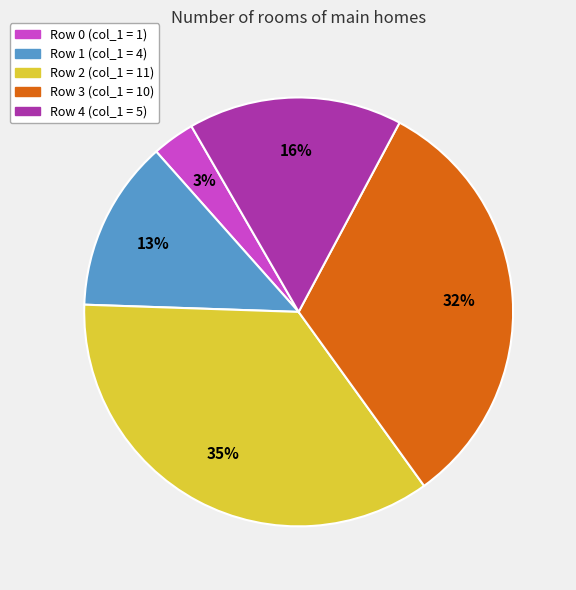

Is there any slice that represents more than half of the pie?

No